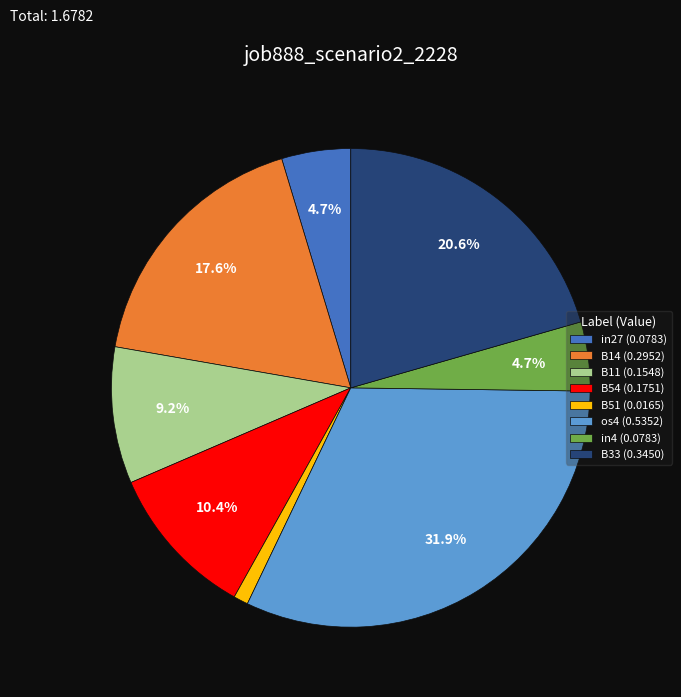

To the nearest percent, what is the difference between the B14 and in4 slice percentages?

13%